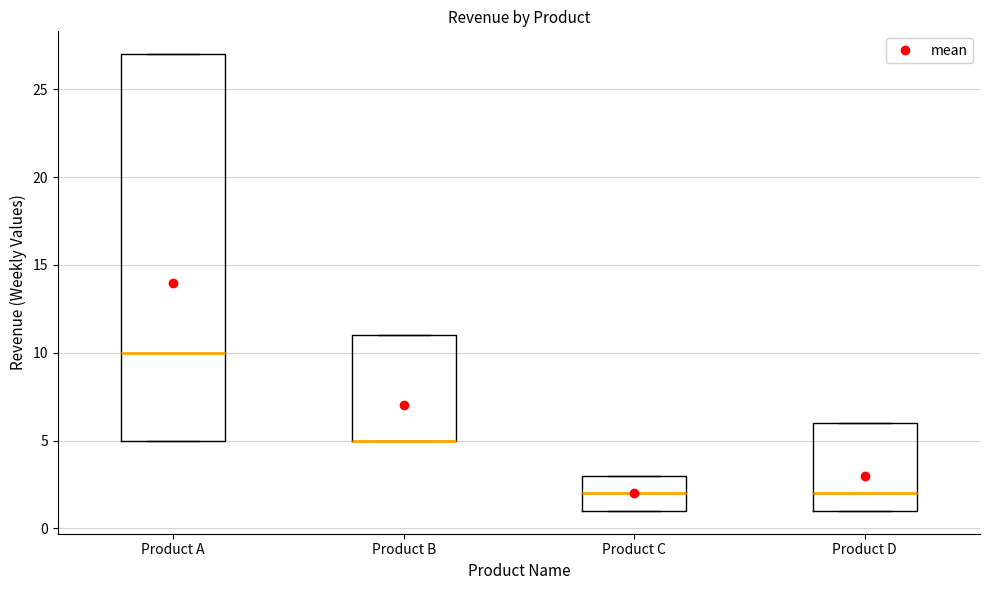

Reading left to right, transcribe this box plot: for each box, give where its median line is, the range the box spans, and where its two whiskers end, as read against the y-axis. The values are not printed on the chart, so give them approximately, as read against the axis.

Product A: median 10, box 5 to 27, whiskers 5 to 27
Product B: median 5 (drawn on the box's lower edge), box 5 to 11, whiskers 5 to 11
Product C: median 2, box 1 to 3, whiskers 1 to 3
Product D: median 2, box 1 to 6, whiskers 1 to 6